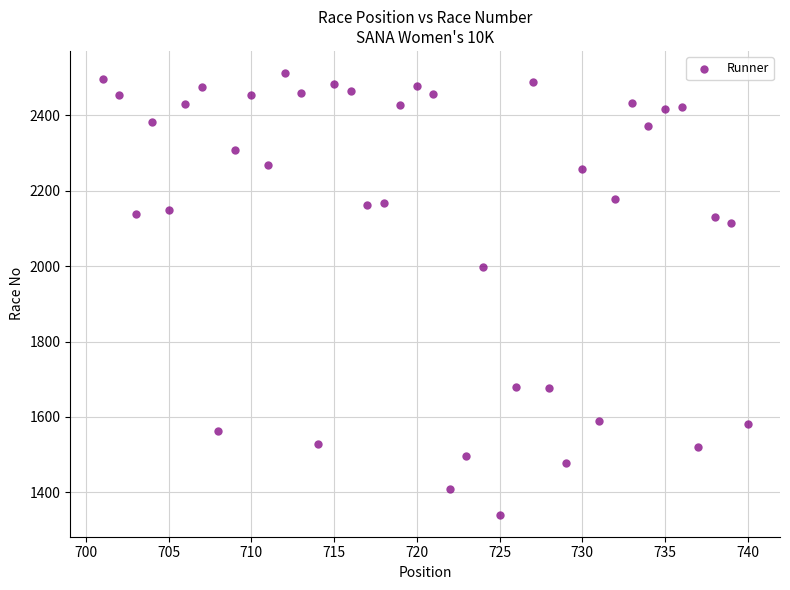

What is the range of X values (max minus min)?

39